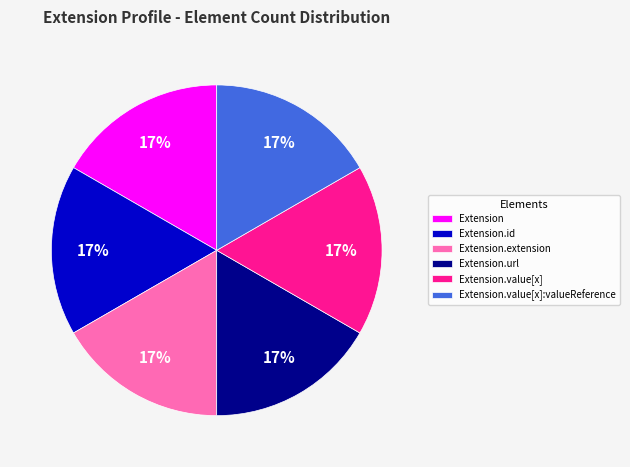

The Extension.id slice represents 17% of the pie. True or false?

True